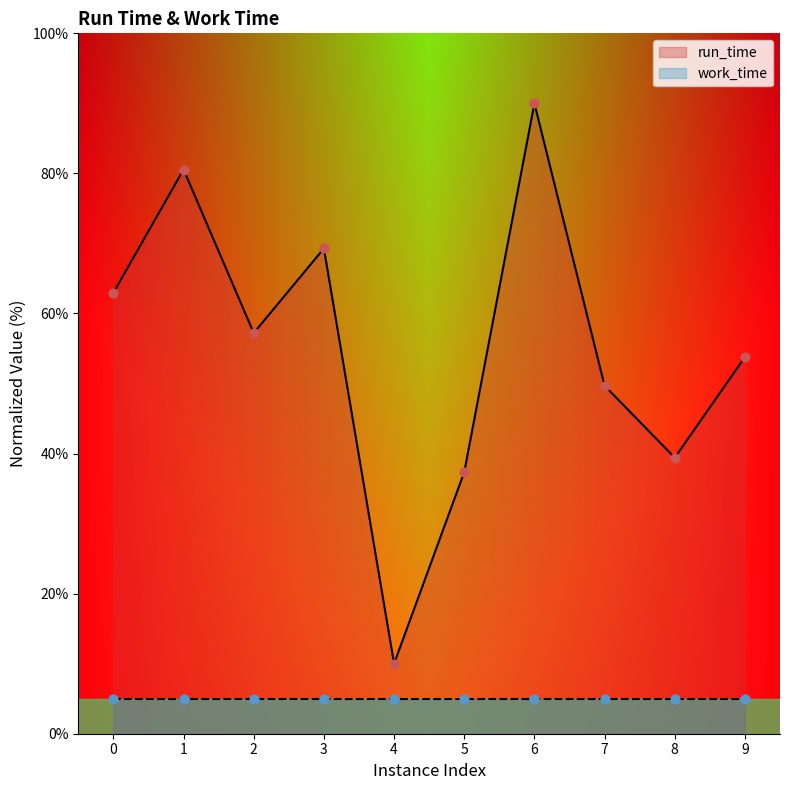

What is the change in value from 5 to 9?

+16.4